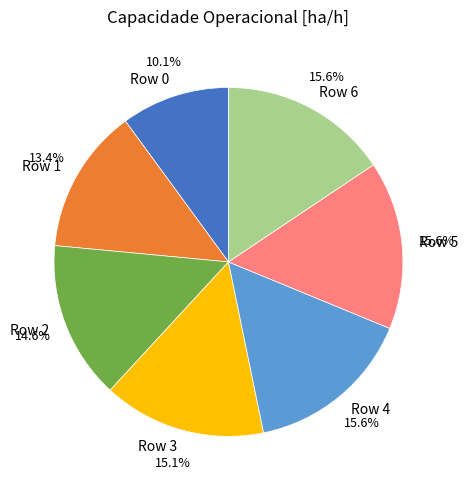

To the nearest percent, what is the average slice percentage?

14%